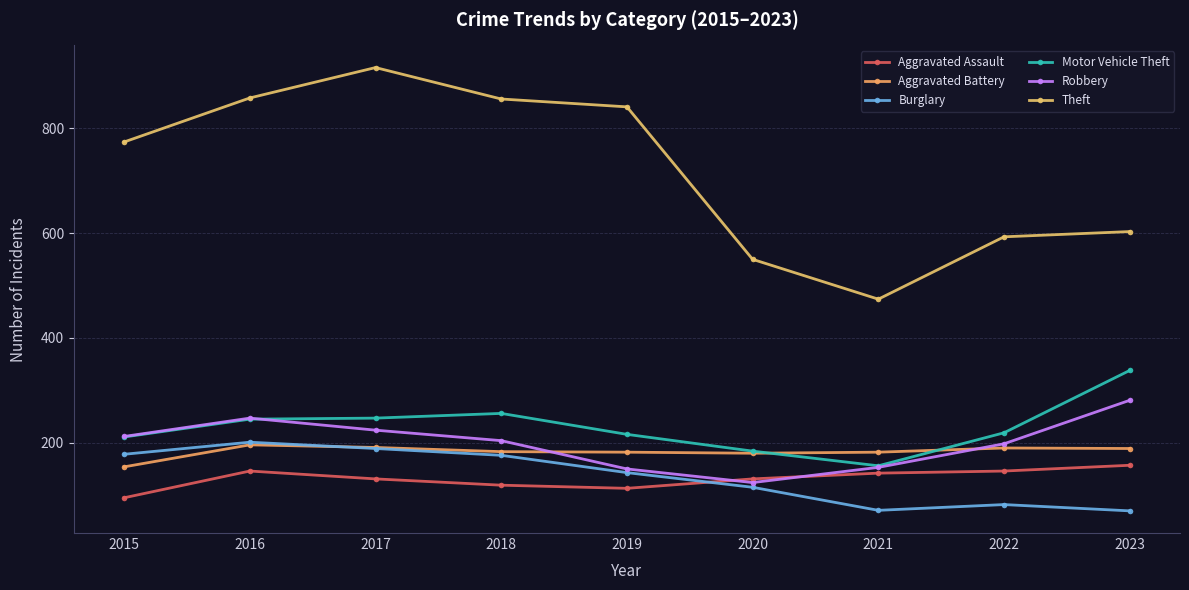

How many values in the Robbery series are below 204?

4